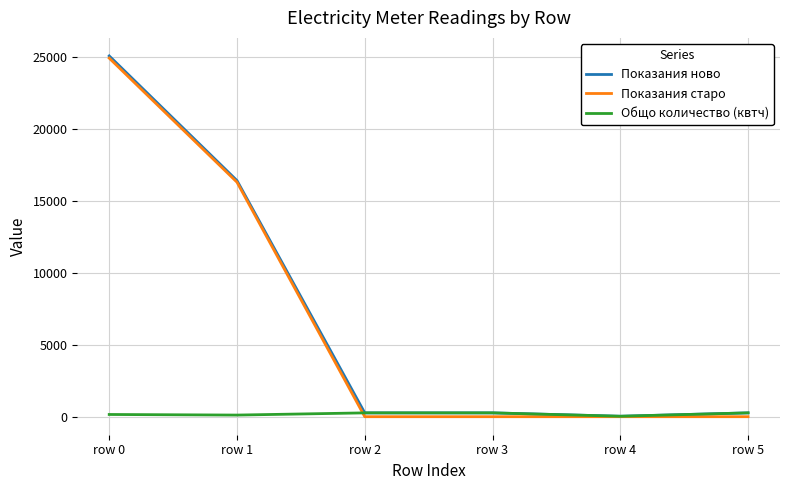

Is the value of Показания старо at row 5 greater than the value of Общо количество (квтч) at row 3?

No